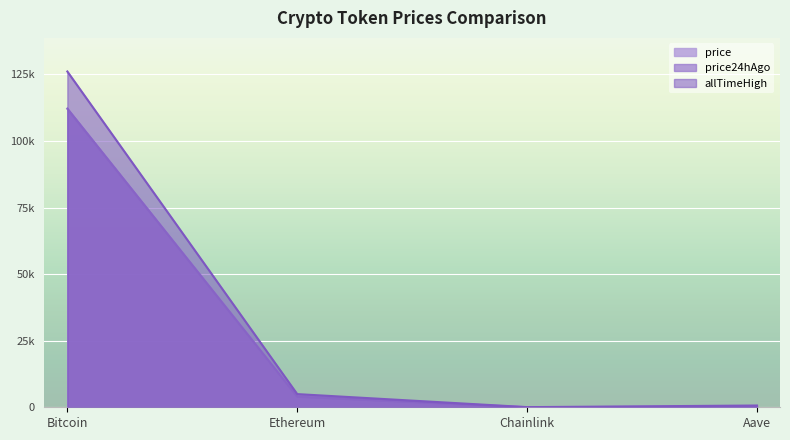

What is the difference between the allTimeHigh values at Bitcoin and Aave?

125418.3